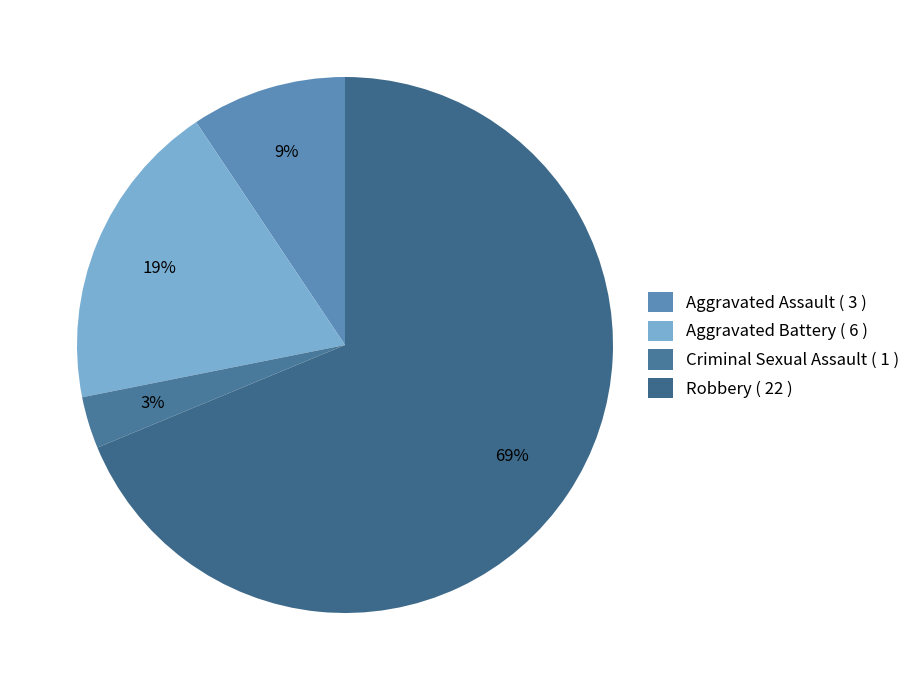

Is it true that Aggravated Battery is 19% of the pie?

True